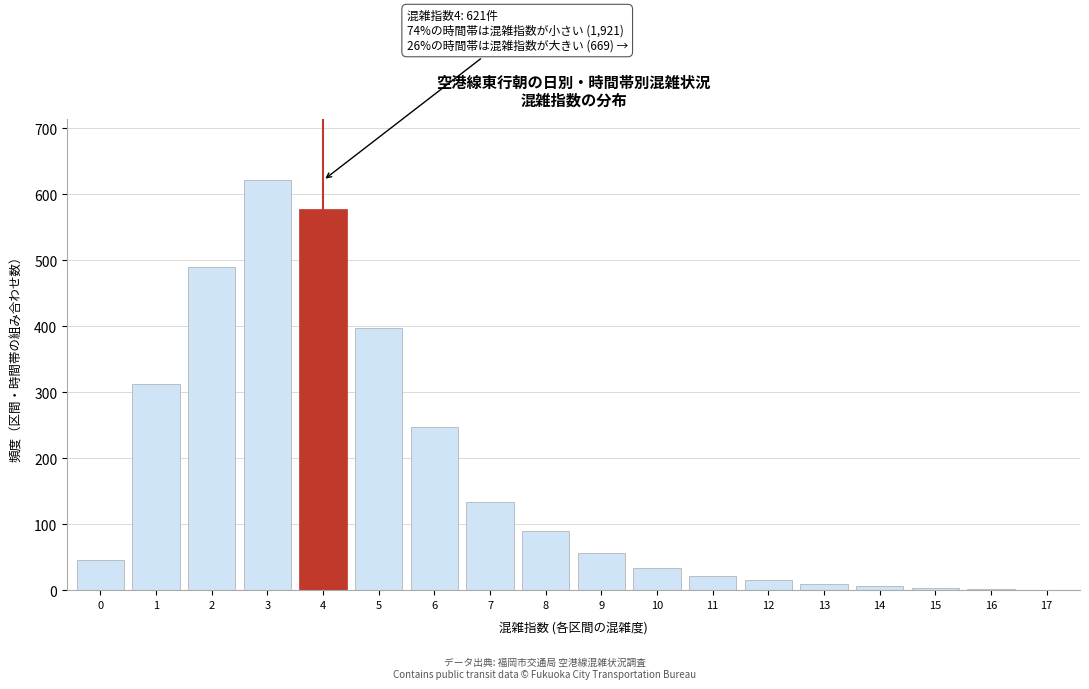

What is the change in value from 8 to 9?

-33